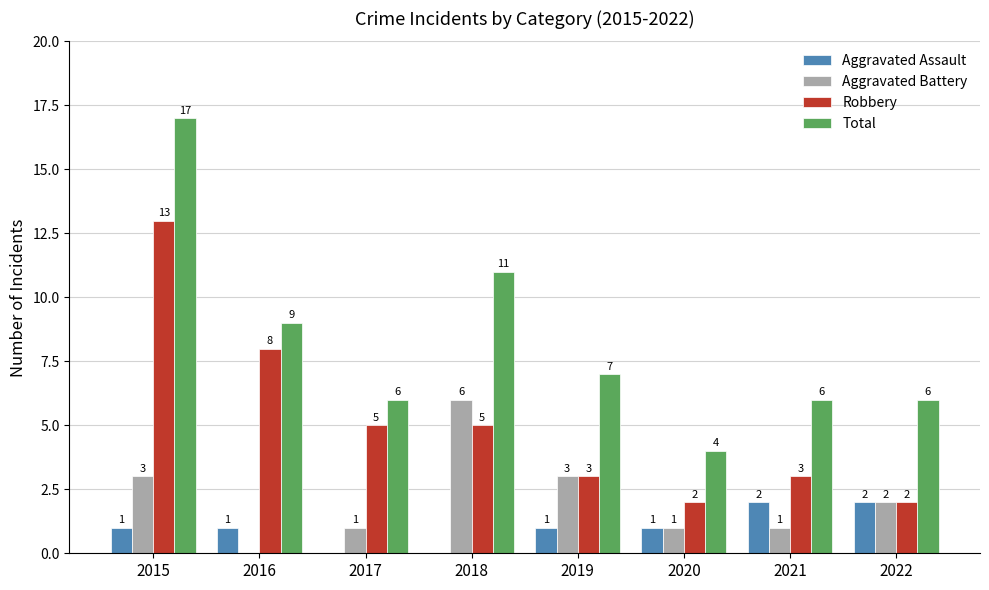

Is the value of Aggravated Assault at 2015 greater than the value of Robbery at 2021?

No